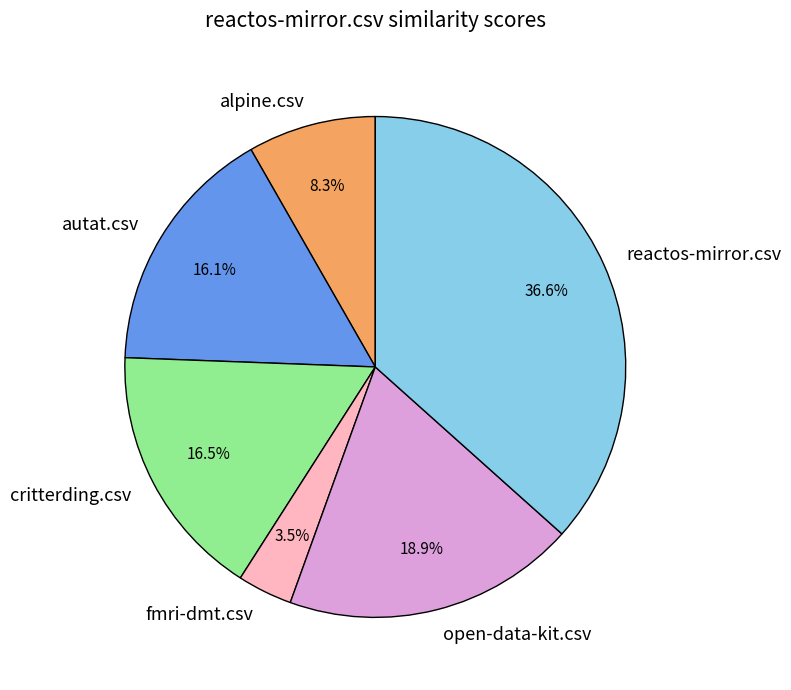

True or false: reactos-mirror.csv accounts for 37% of the total.

True